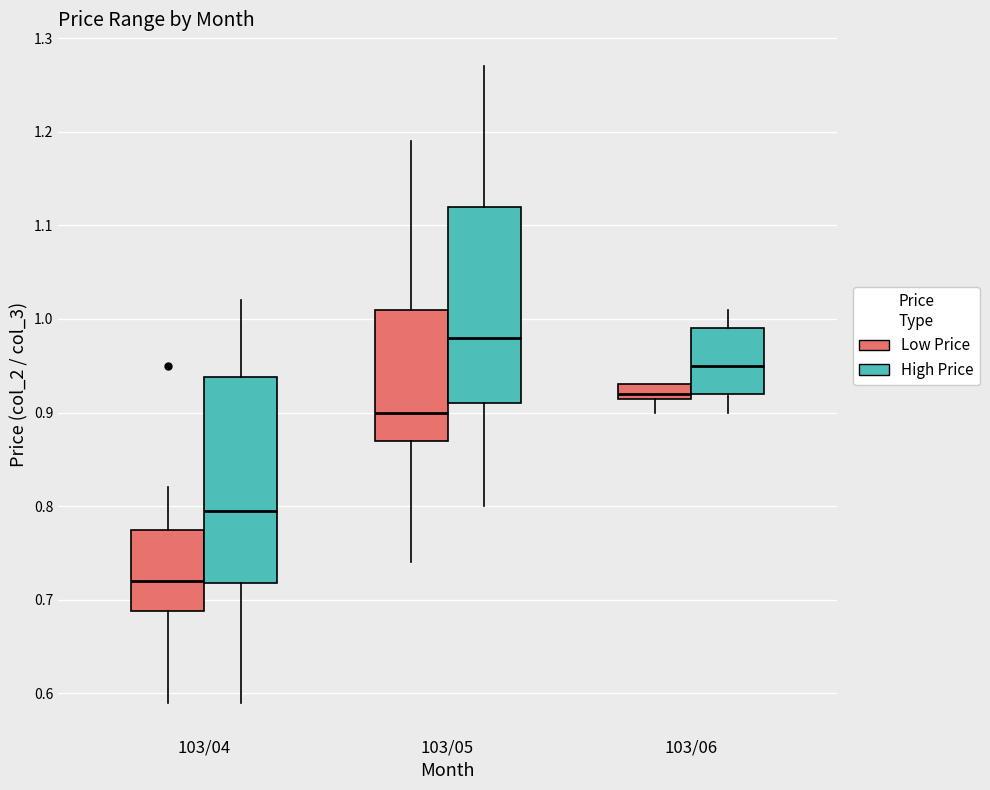

Which box's median line is the highest?

103/05 (High Price)